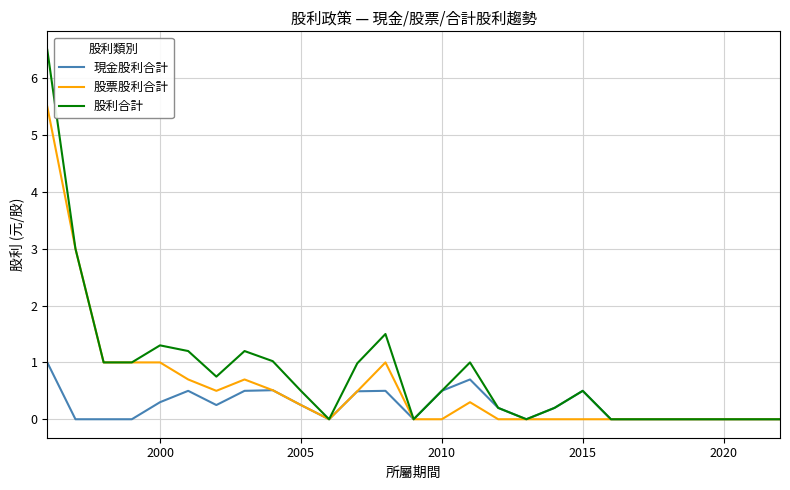

How many series are shown in this chart?

3